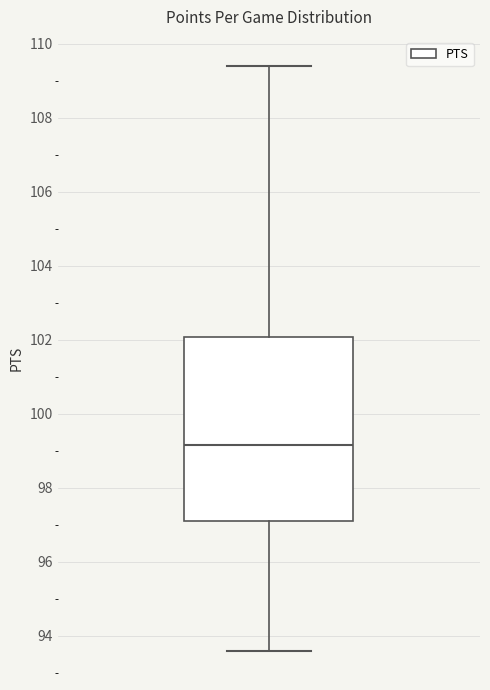

Where does the lower whisker of the box end on the y-axis? The values are not printed on the chart, so give them approximately, as read against the axis.

93.6